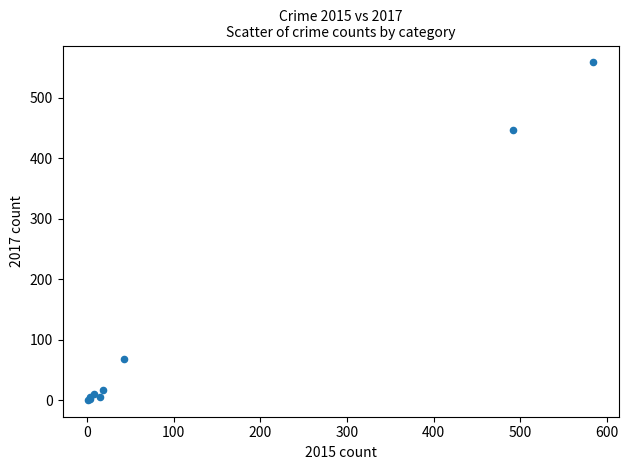

What Y value in the scatter plot is closest to 279?

447